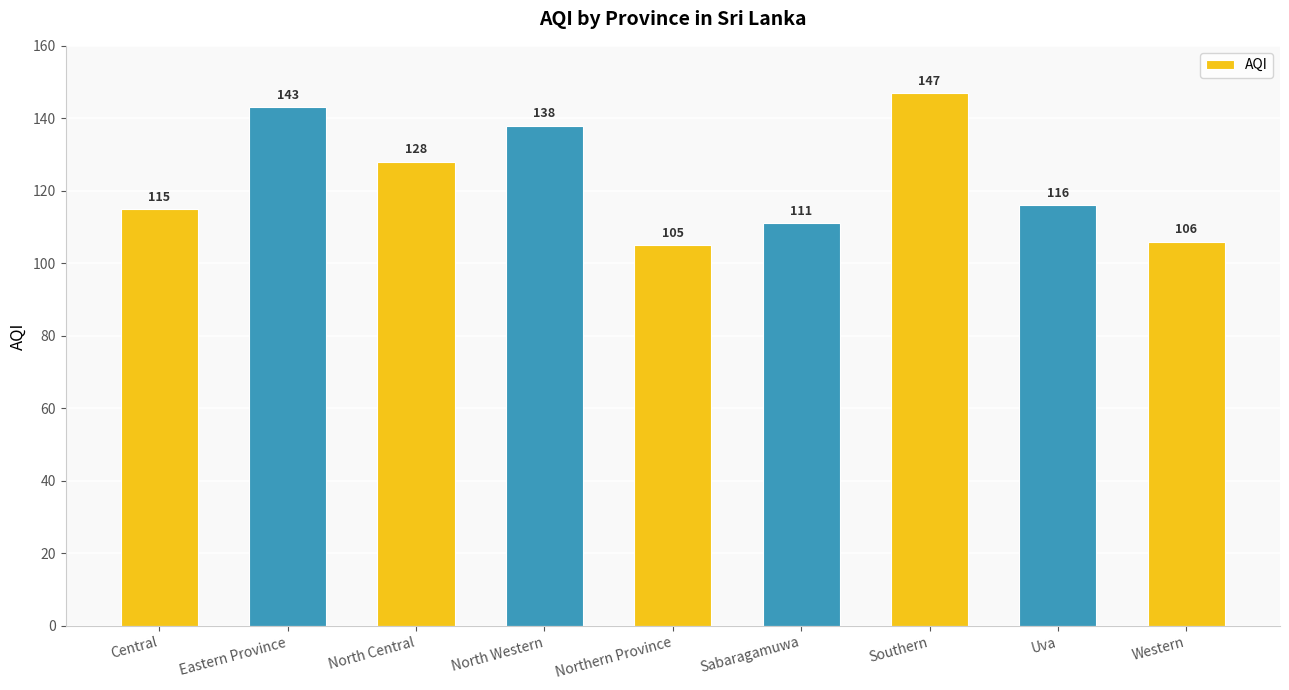

Which has a higher value, Sabaragamuwa or Northern Province?

Sabaragamuwa